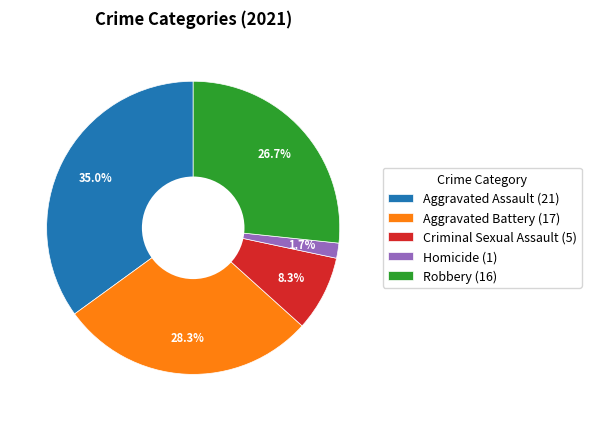

Which category has the biggest portion of the pie?

Aggravated Assault